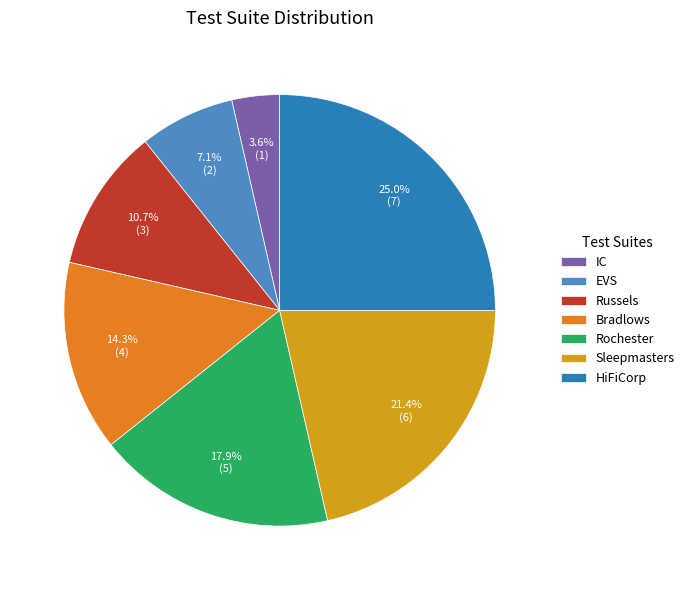

Rank the categories by value from lowest to highest.

IC, EVS, Russels, Bradlows, Rochester, Sleepmasters, HiFiCorp